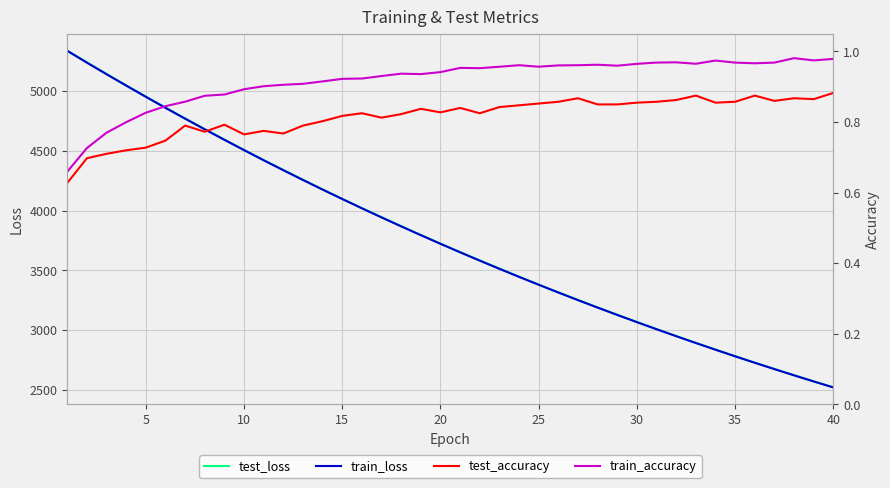

How many data points does each series have?

40